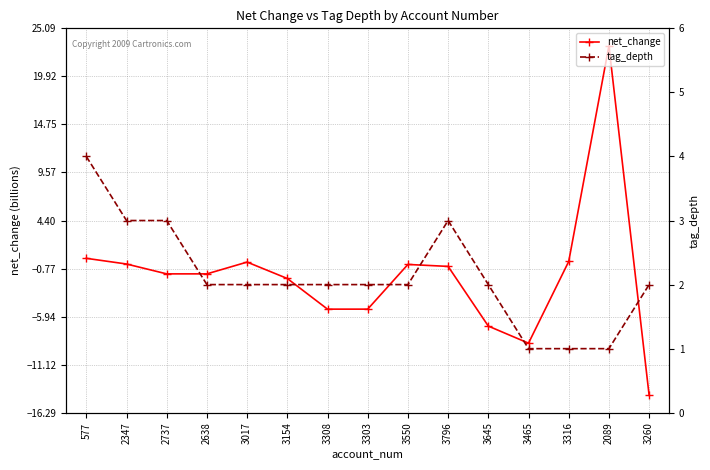

Count the number of data series in this chart.

2